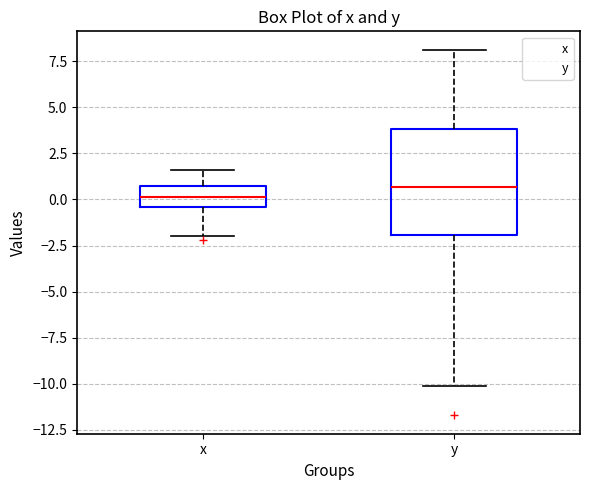

Comparing the boxes themselves (not the whiskers), which one is the tallest?

y